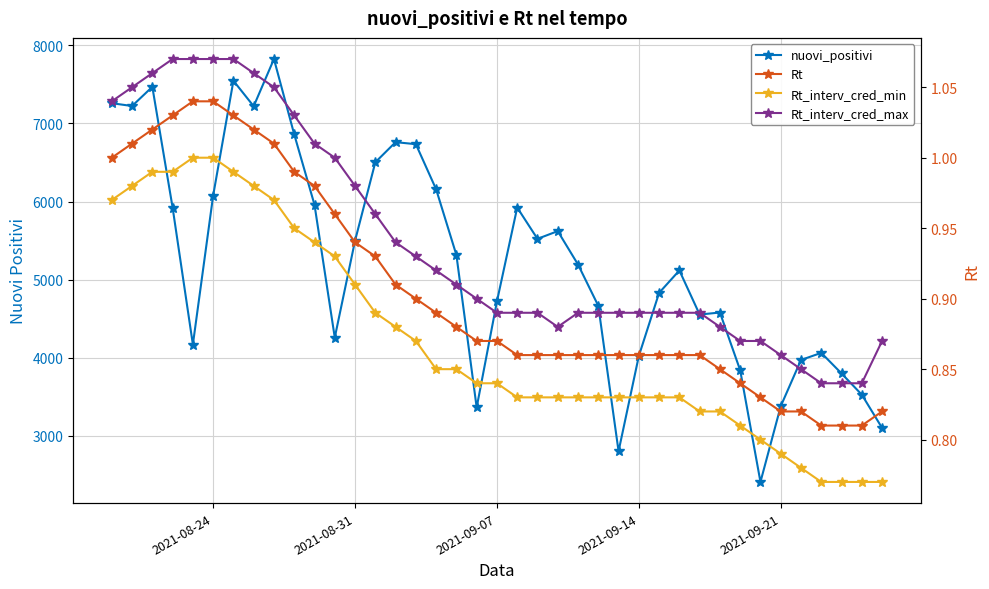

Reading left to right, what are all the values shown in this chart?

nuovi_positivi: 3099.0	3525.0	3797.0	4061.0	3970.0	3377.0	2407.0	3838.0	4578.0	4552.0	5117.0	4830.0	4021.0	2800.0	4664.0	5193.0	5621.0	5522.0	5923.0	4720.0	3361.0	5315.0	6157.0	6735.0	6761.0	6503.0	5498.0	4257.0	5959.0	6860.0	7826.0	7221.0	7548.0	6076.0	4168.0	5923.0	7470.0	7224.0	7260.0
Rt: 0.8	0.8	0.8	0.8	0.8	0.8	0.8	0.8	0.8	0.9	0.9	0.9	0.9	0.9	0.9	0.9	0.9	0.9	0.9	0.9	0.9	0.9	0.9	0.9	0.9	0.9	0.9	1.0	1.0	1.0	1.0	1.0	1.0	1.0	1.0	1.0	1.0	1.0	1.0
Rt_interv_cred_min: 0.8	0.8	0.8	0.8	0.8	0.8	0.8	0.8	0.8	0.8	0.8	0.8	0.8	0.8	0.8	0.8	0.8	0.8	0.8	0.8	0.8	0.8	0.8	0.9	0.9	0.9	0.9	0.9	0.9	0.9	1.0	1.0	1.0	1.0	1.0	1.0	1.0	1.0	1.0
Rt_interv_cred_max: 0.9	0.8	0.8	0.8	0.8	0.9	0.9	0.9	0.9	0.9	0.9	0.9	0.9	0.9	0.9	0.9	0.9	0.9	0.9	0.9	0.9	0.9	0.9	0.9	0.9	1.0	1.0	1.0	1.0	1.0	1.1	1.1	1.1	1.1	1.1	1.1	1.1	1.1	1.0